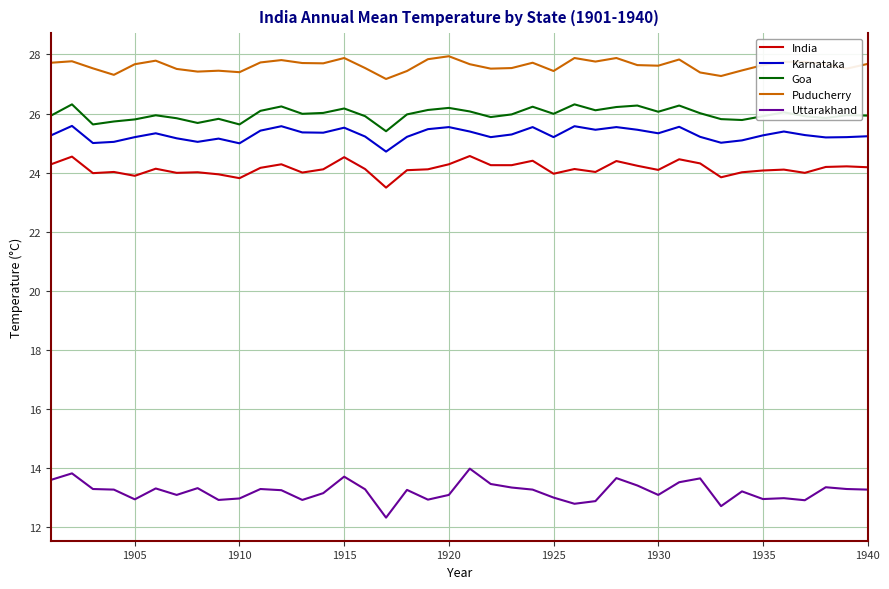

Is this an area chart (filled region under the line)?

No